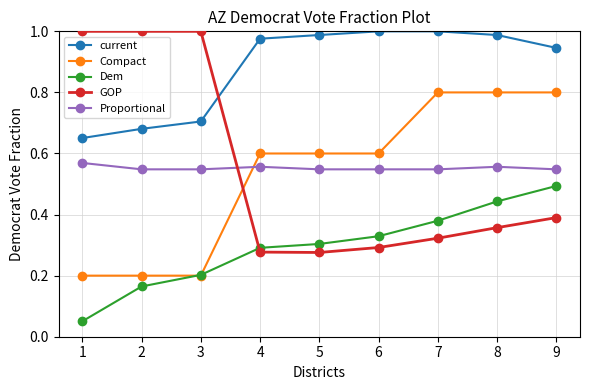

What is the sum of all Compact values?

4.8